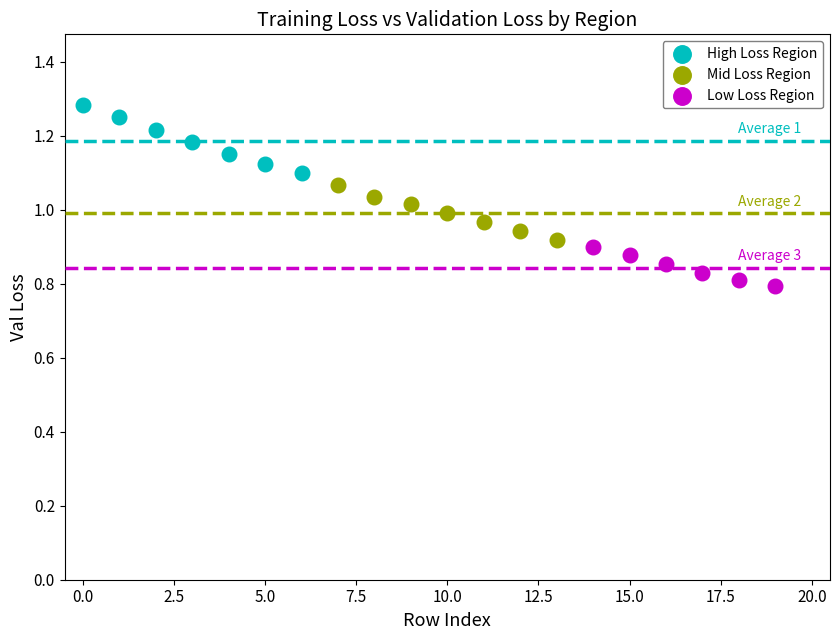

Which series contains the lowest Y value?

Low Loss Region